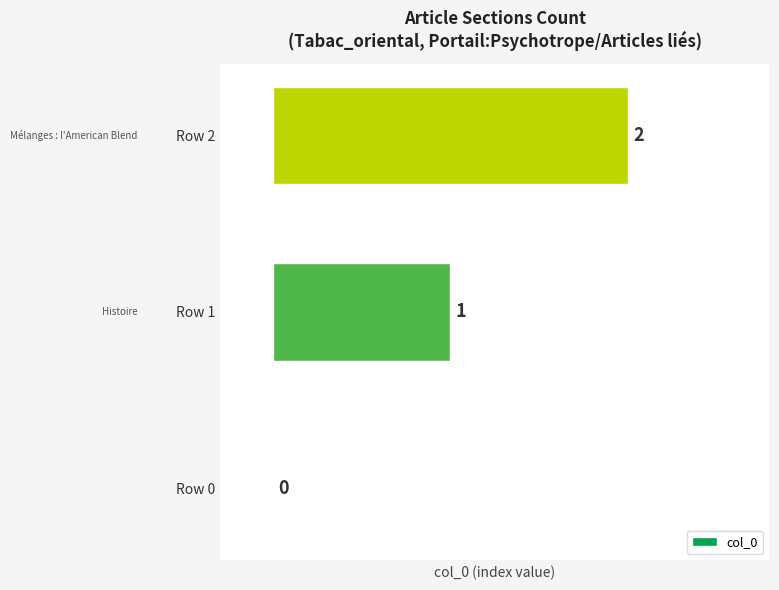

What is the sum of all values?

3